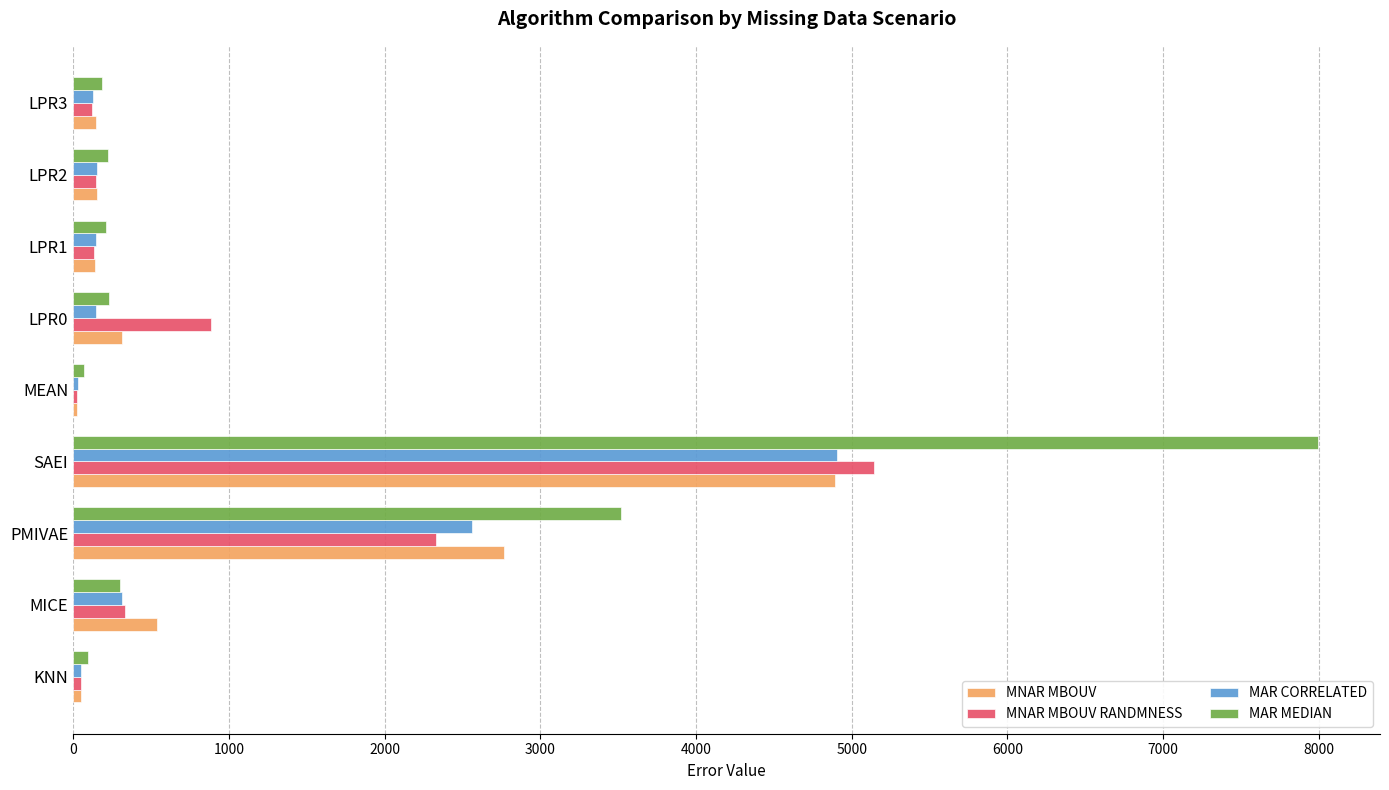

What is the maximum value shown in the chart?

7992.9